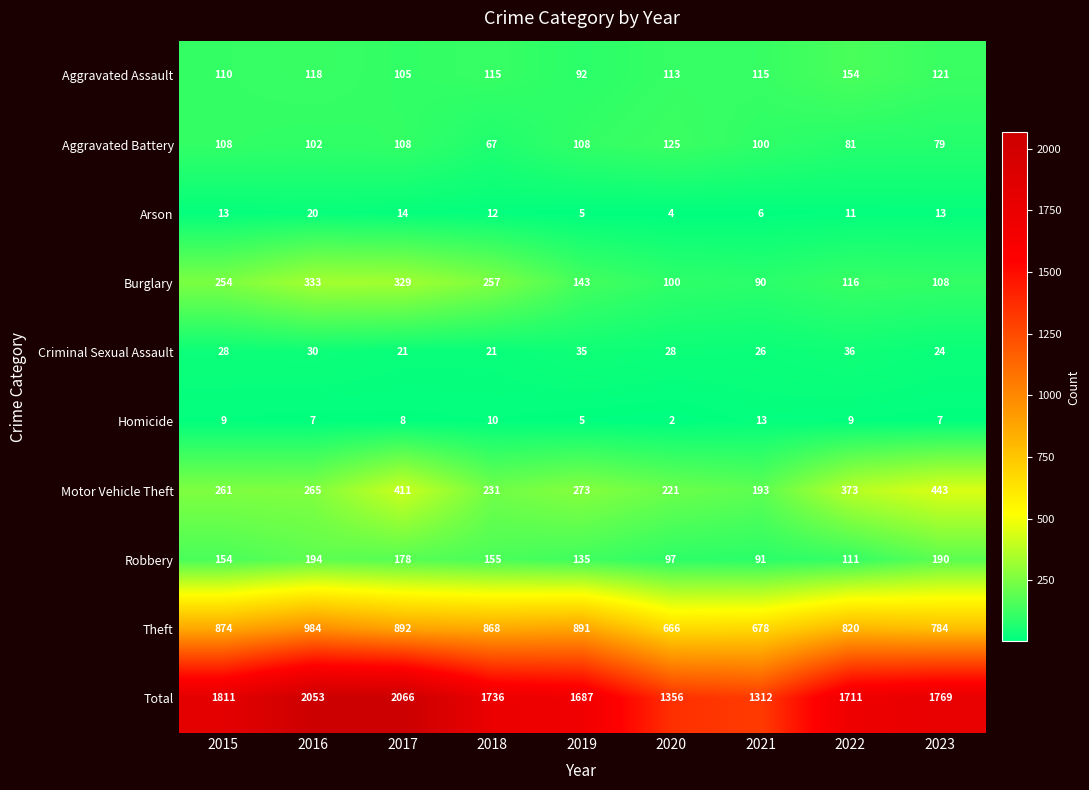

What is the difference between the Aggravated Assault values at 2021 and 2019?

23